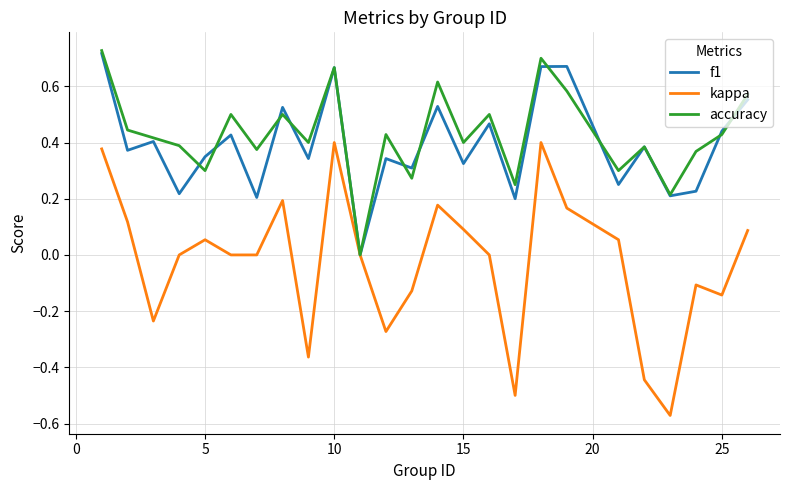

Which series has the largest range (max minus min)?

kappa